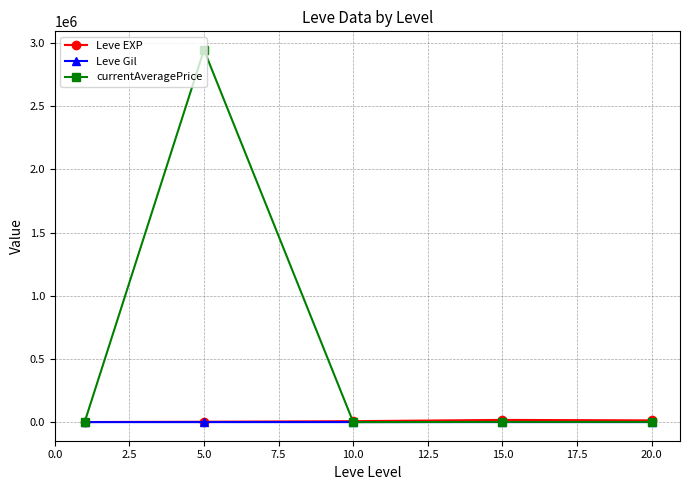

Which series has the largest total across all categories?

currentAveragePrice